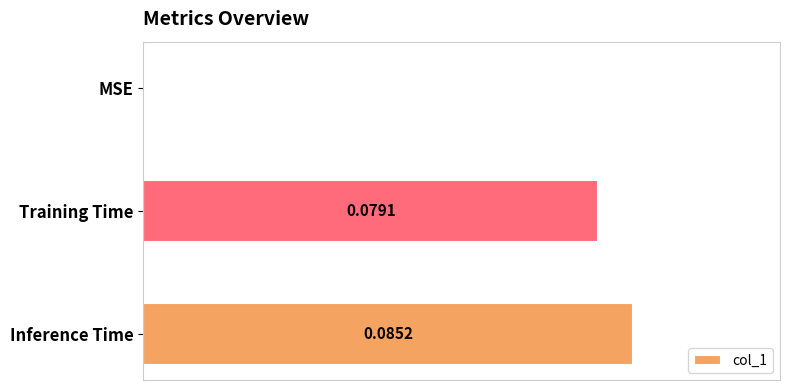

Which category has the highest value across all series?

Inference Time